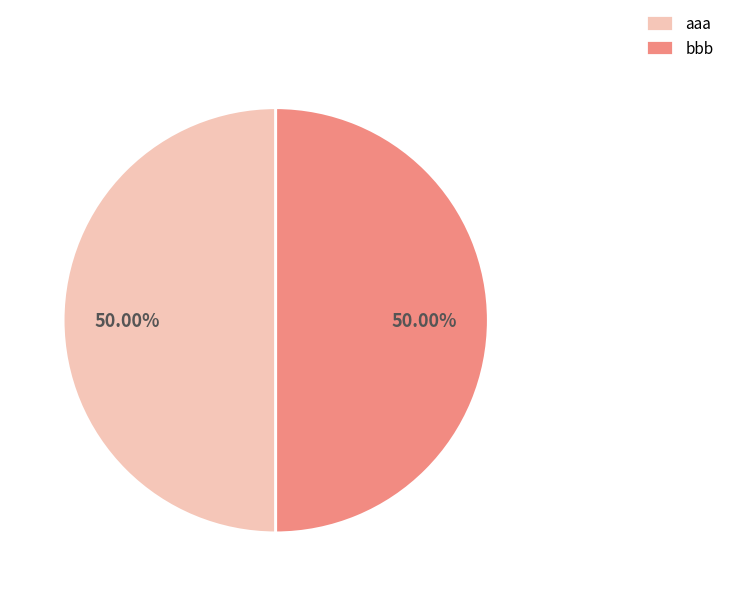

Combined, do bbb and aaa account for over 50%?

Yes